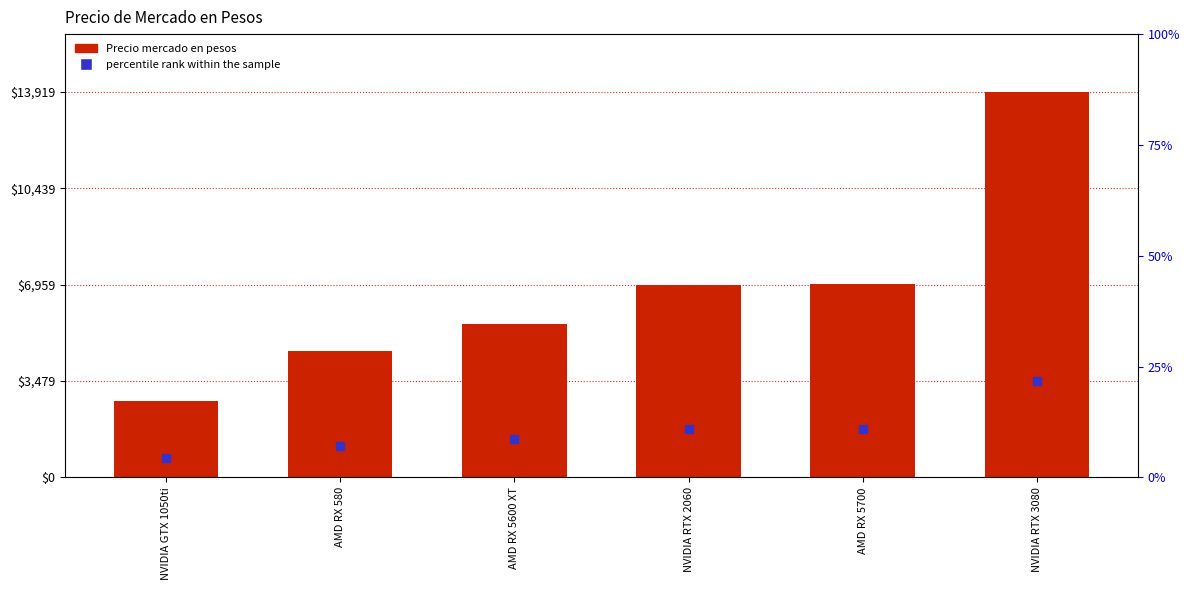

Reading left to right, list all the values displayed in this chart.

NVIDIA GTX 1050ti=2770	AMD RX 580=4559	AMD RX 5600 XT=5555	NVIDIA RTX 2060=6949	AMD RX 5700=6969	NVIDIA RTX 3080=13919